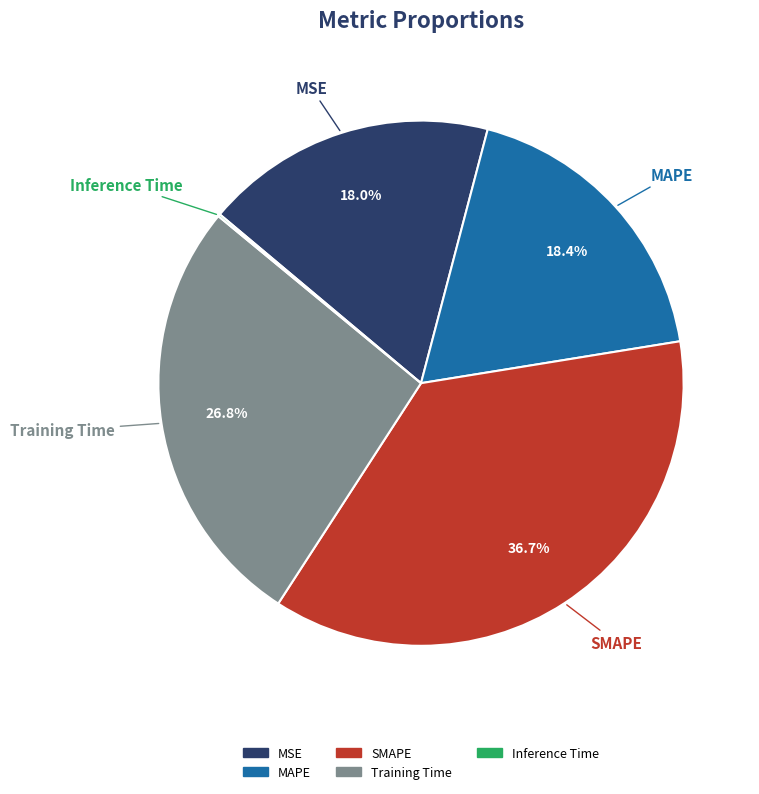

To the nearest percent, what is the combined percentage of Training Time and MAPE?

45%